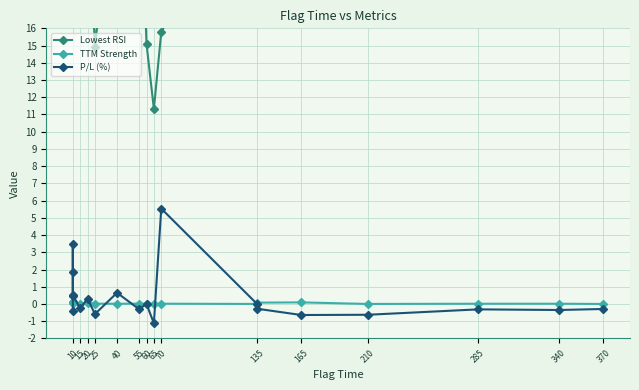

What is the difference between the maximum and minimum values in the Lowest RSI series?

17.7